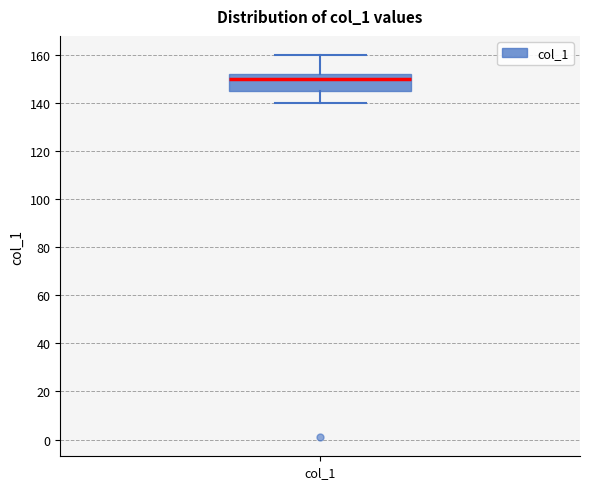

Where is the upper edge of the box for col_1 on the y-axis? The values are not printed on the chart, so give them approximately, as read against the axis.

152